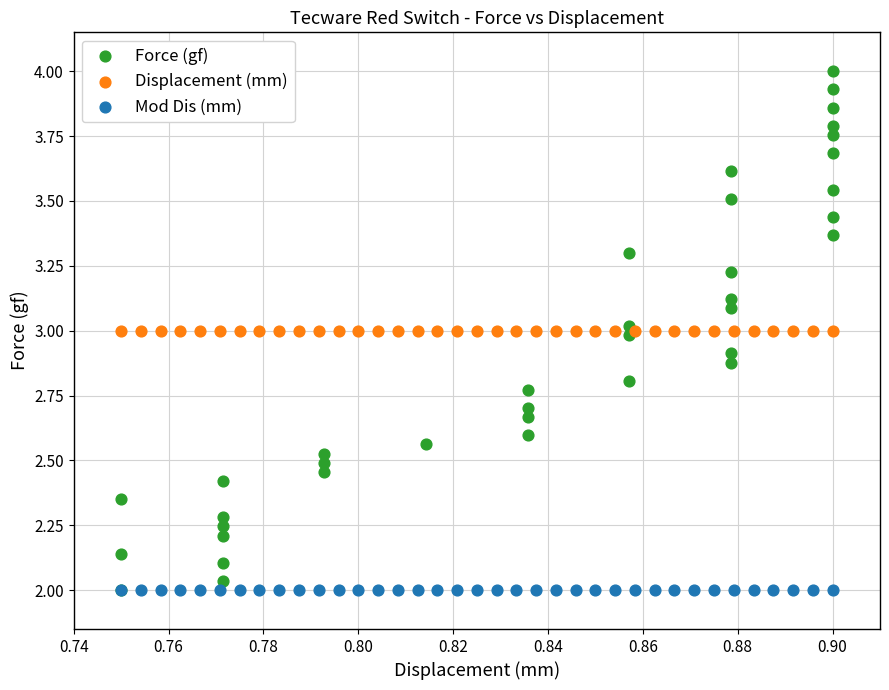

Which series contains the highest Y value?

Force (gf)